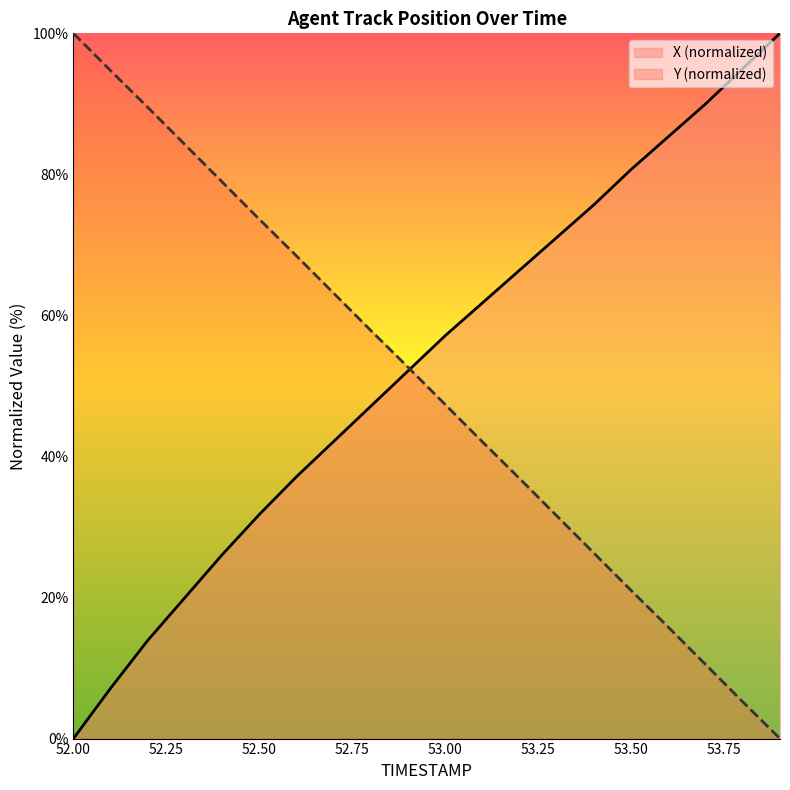

What is the difference between the maximum and minimum values in the Y series?

100.0